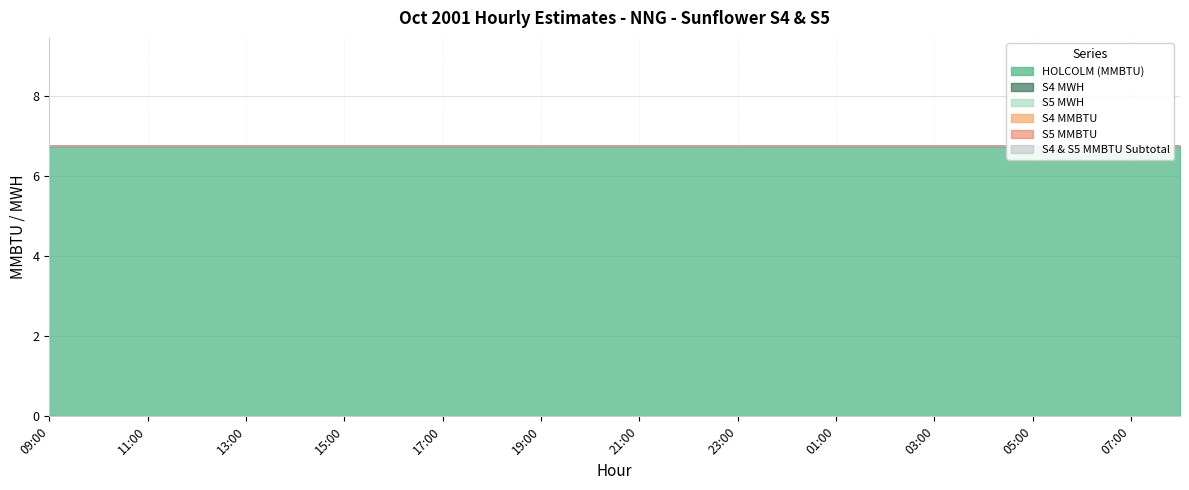

Is the value of S4 MMBTU at 03:00 greater than the value of S4 & S5 MMBTU Subtotal at 16:00?

No